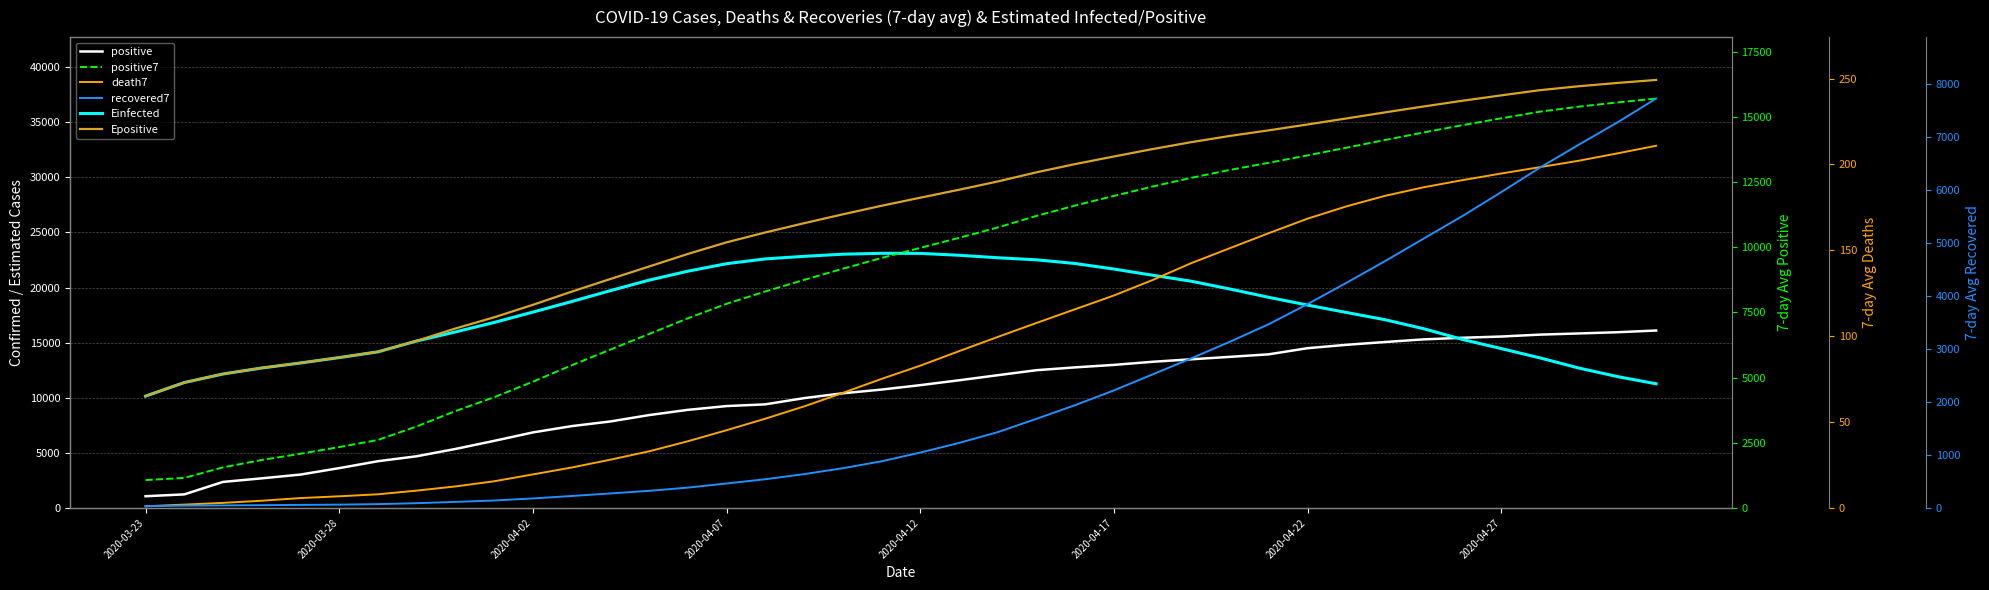

What is the maximum value shown in the chart?

38830.7